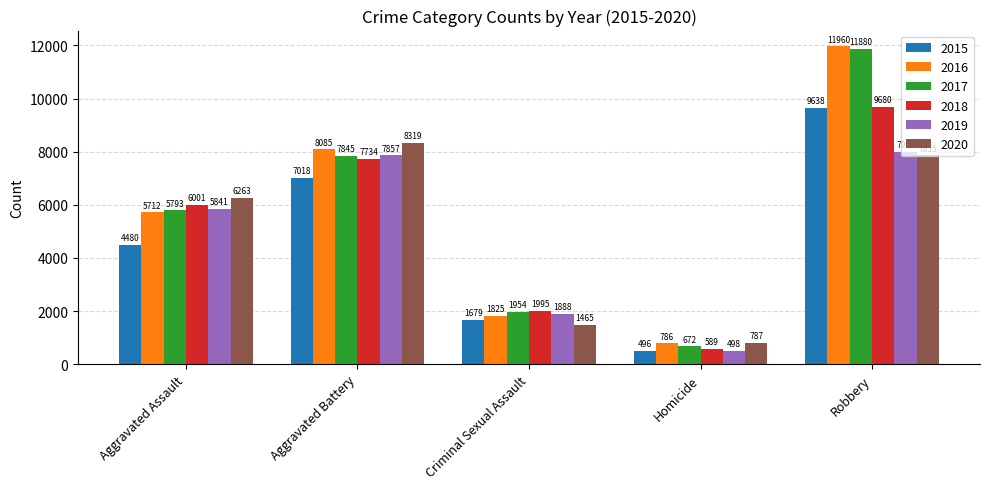

At which label is 2020 closest to 4553?

Aggravated Assault